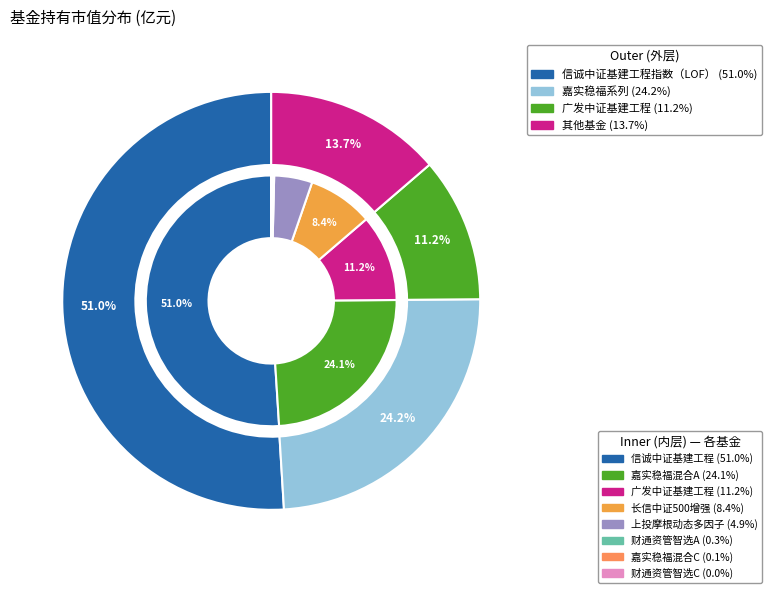

How many segments does this pie chart have?

8